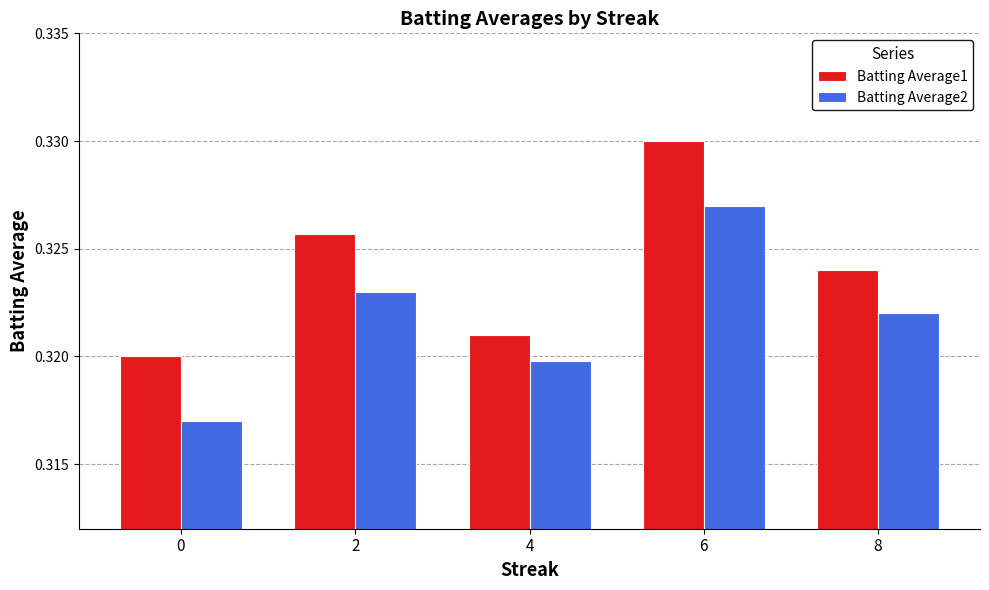

Which label corresponds to the largest value in the chart?

6